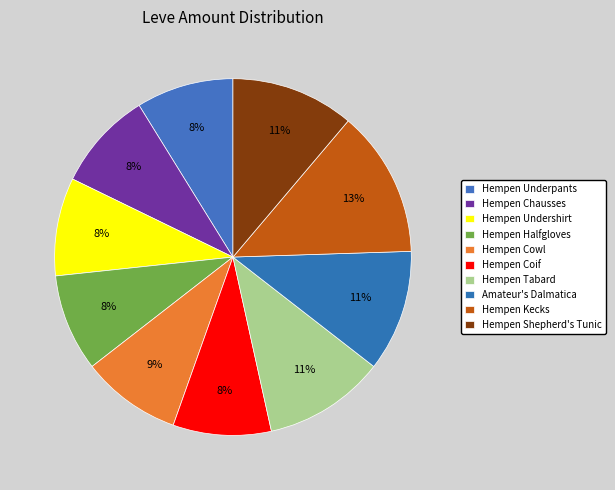

Is it true that Amateur's Dalmatica is 11% of the pie?

True